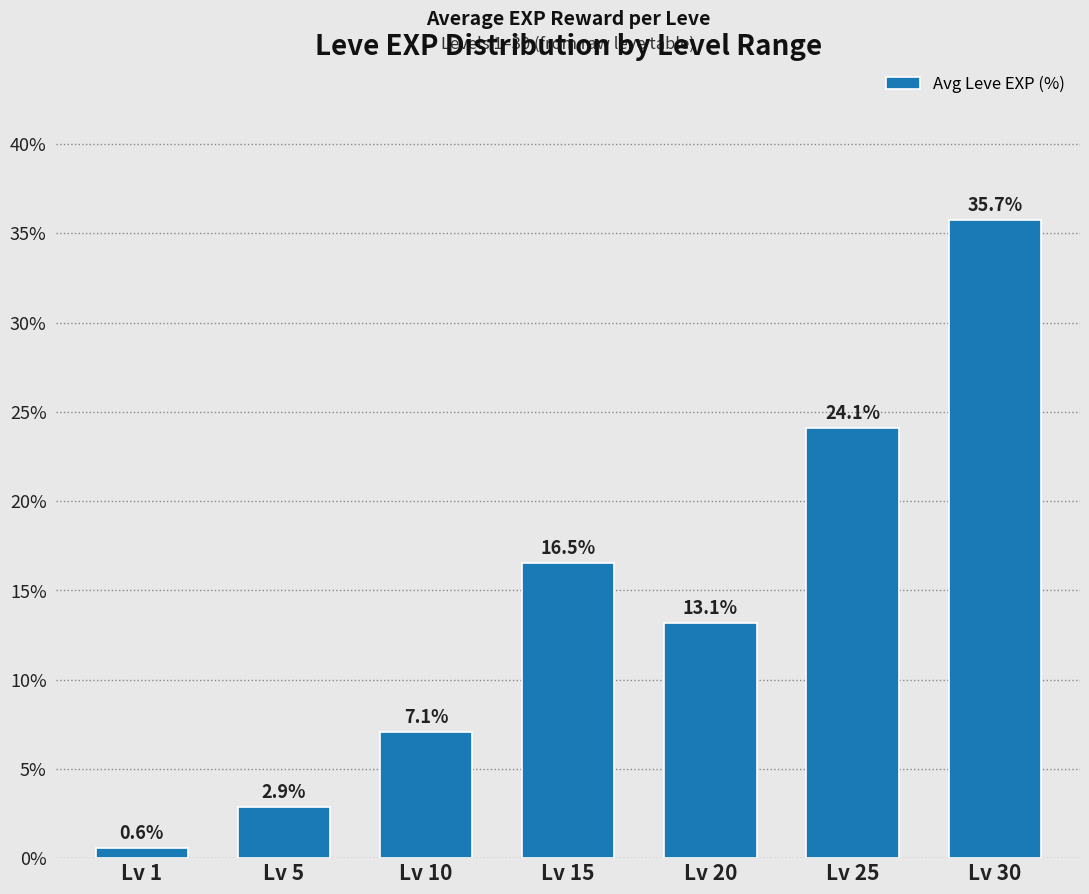

What value does the data have at Lv 1?

0.6